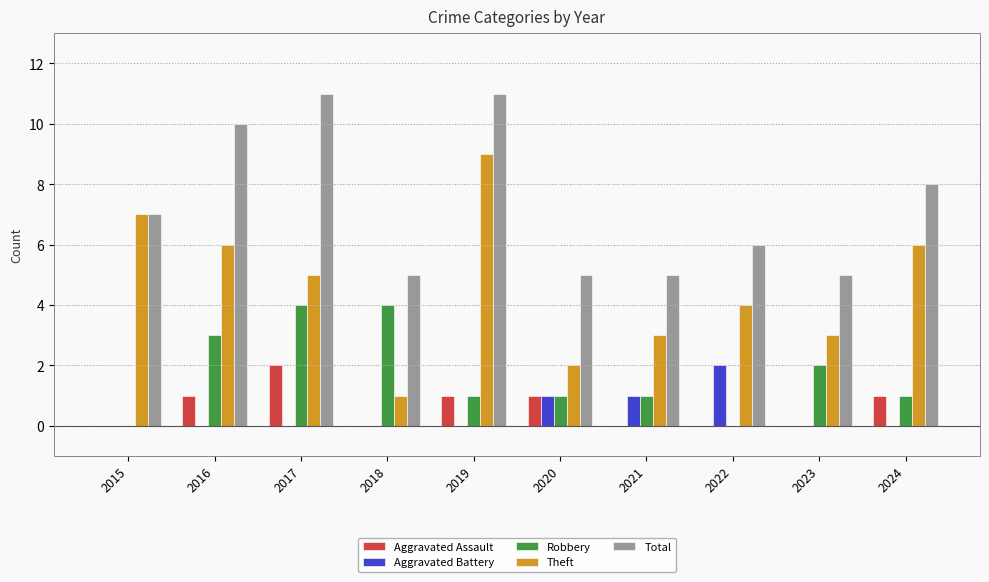

What is the sum of the Robbery values at 2018 and 2022?

4